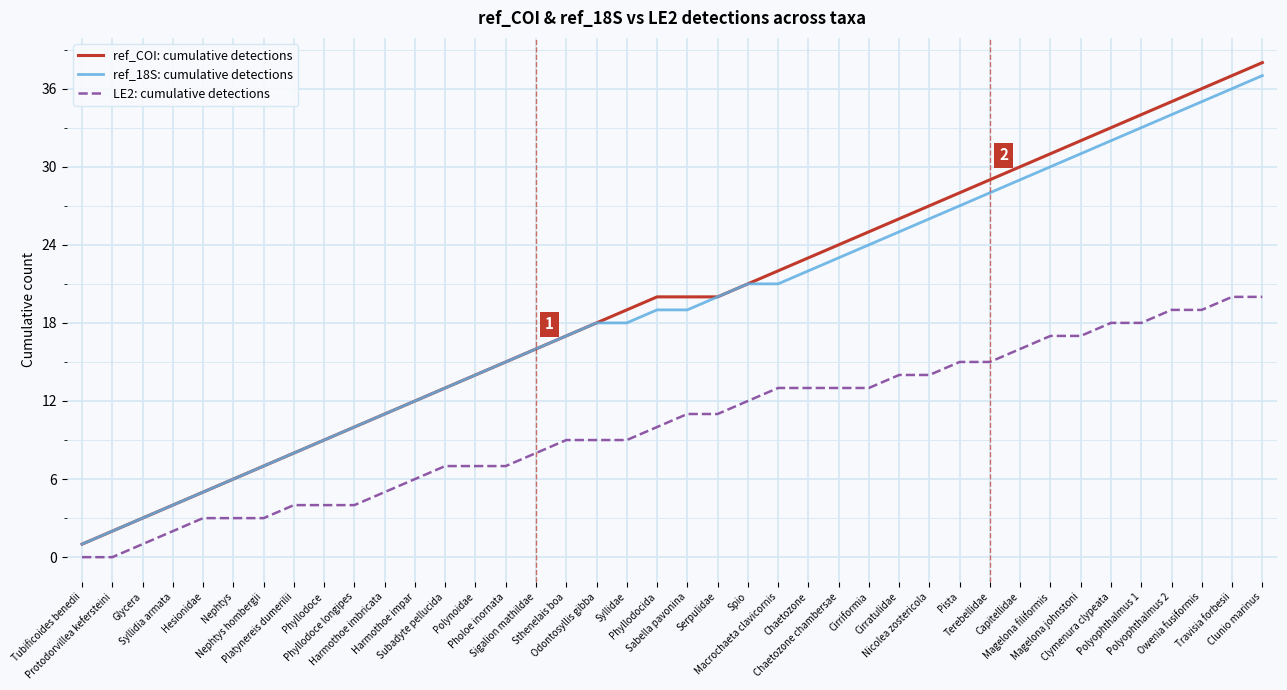

Reading right to left, list all the values displayed in this chart.

ref_COI: cumulative detections: Clunio marinus=38	Travisia forbesii=37	Owenia fusiformis=36	Polyophthalmus 2=35	Polyophthalmus 1=34	Clymenura clypeata=33	Magelona johnstoni=32	Magelona filiformis=31	Capitellidae=30	Terebellidae=29	Pista=28	Nicolea zostericola=27	Cirratulidae=26	Cirriformia=25	Chaetozone chambersae=24	Chaetozone=23	Macrochaeta clavicornis=22	Spio=21	Serpulidae=20	Sabella pavonina=20	Phyllodocida=20	Syllidae=19	Odontosyllis gibba=18	Sthenelais boa=17	Sigalion mathildae=16	Pholoe inornata=15	Polynoidae=14	Subadyte pellucida=13	Harmothoe impar=12	Harmothoe imbricata=11	Phyllodoce longipes=10	Phyllodoce=9	Platynereis dumerilii=8	Nephtys hombergii=7	Nephtys=6	Hesionidae=5	Syllidia armata=4	Glycera=3	Protodorvillea kefersteini=2	Tubificoides benedii=1
ref_18S: cumulative detections: Clunio marinus=37	Travisia forbesii=36	Owenia fusiformis=35	Polyophthalmus 2=34	Polyophthalmus 1=33	Clymenura clypeata=32	Magelona johnstoni=31	Magelona filiformis=30	Capitellidae=29	Terebellidae=28	Pista=27	Nicolea zostericola=26	Cirratulidae=25	Cirriformia=24	Chaetozone chambersae=23	Chaetozone=22	Macrochaeta clavicornis=21	Spio=21	Serpulidae=20	Sabella pavonina=19	Phyllodocida=19	Syllidae=18	Odontosyllis gibba=18	Sthenelais boa=17	Sigalion mathildae=16	Pholoe inornata=15	Polynoidae=14	Subadyte pellucida=13	Harmothoe impar=12	Harmothoe imbricata=11	Phyllodoce longipes=10	Phyllodoce=9	Platynereis dumerilii=8	Nephtys hombergii=7	Nephtys=6	Hesionidae=5	Syllidia armata=4	Glycera=3	Protodorvillea kefersteini=2	Tubificoides benedii=1
LE2: cumulative detections: Clunio marinus=20	Travisia forbesii=20	Owenia fusiformis=19	Polyophthalmus 2=19	Polyophthalmus 1=18	Clymenura clypeata=18	Magelona johnstoni=17	Magelona filiformis=17	Capitellidae=16	Terebellidae=15	Pista=15	Nicolea zostericola=14	Cirratulidae=14	Cirriformia=13	Chaetozone chambersae=13	Chaetozone=13	Macrochaeta clavicornis=13	Spio=12	Serpulidae=11	Sabella pavonina=11	Phyllodocida=10	Syllidae=9	Odontosyllis gibba=9	Sthenelais boa=9	Sigalion mathildae=8	Pholoe inornata=7	Polynoidae=7	Subadyte pellucida=7	Harmothoe impar=6	Harmothoe imbricata=5	Phyllodoce longipes=4	Phyllodoce=4	Platynereis dumerilii=4	Nephtys hombergii=3	Nephtys=3	Hesionidae=3	Syllidia armata=2	Glycera=1	Protodorvillea kefersteini=0	Tubificoides benedii=0